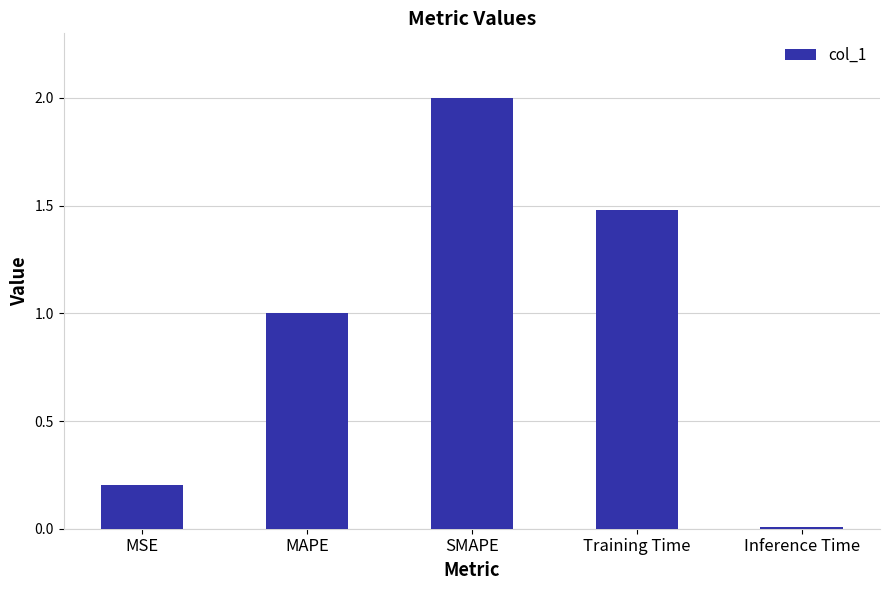

List the labels in order of value, smallest first.

Inference Time, MSE, MAPE, Training Time, SMAPE